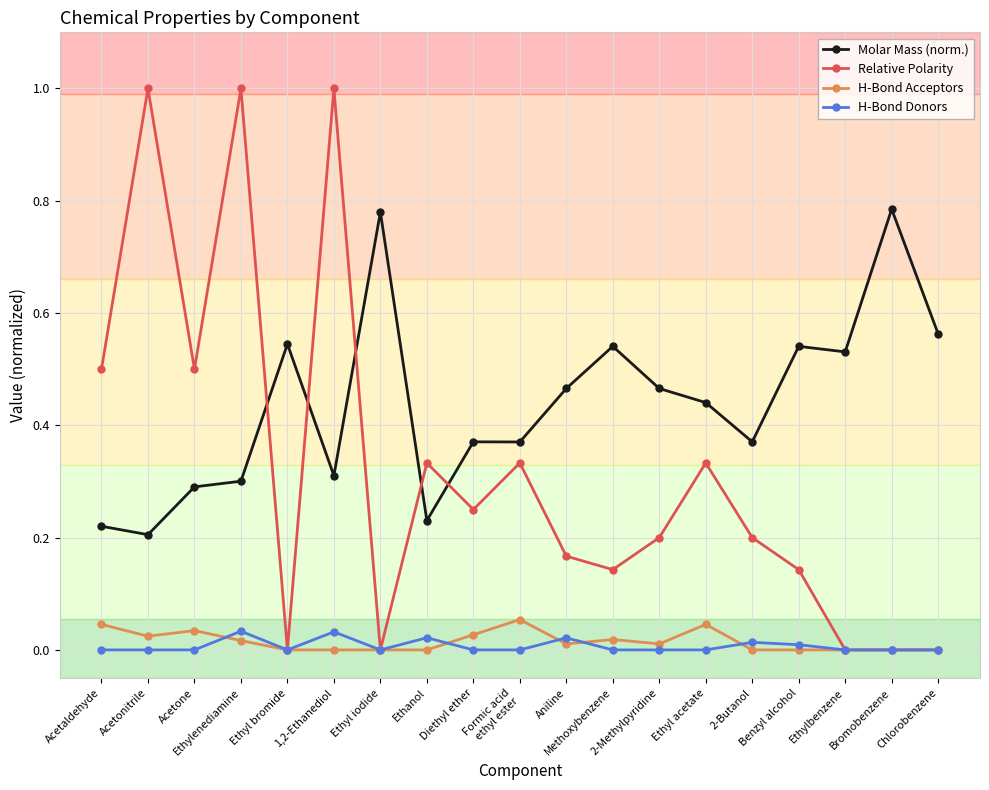

True or false: Molar Mass (norm.) has more than 1 points higher than both neighbors.

True